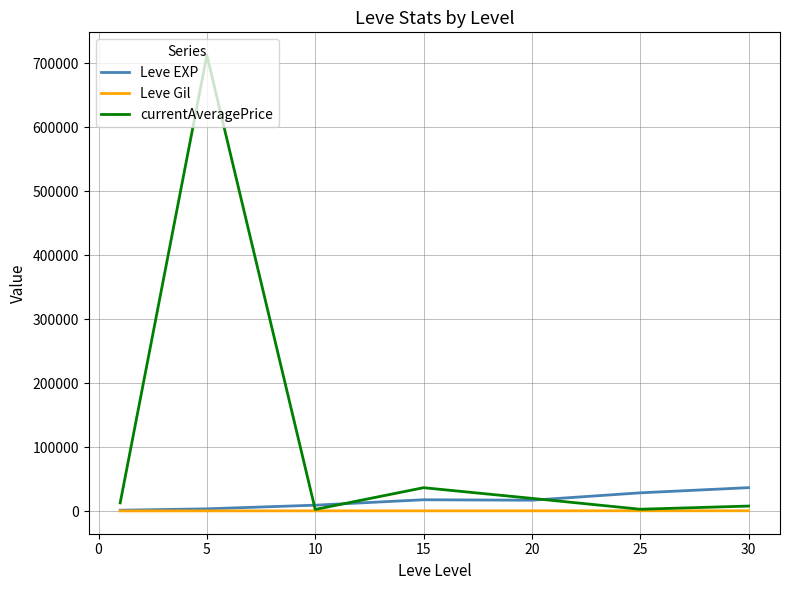

Which series has the widest spread of values?

currentAveragePrice